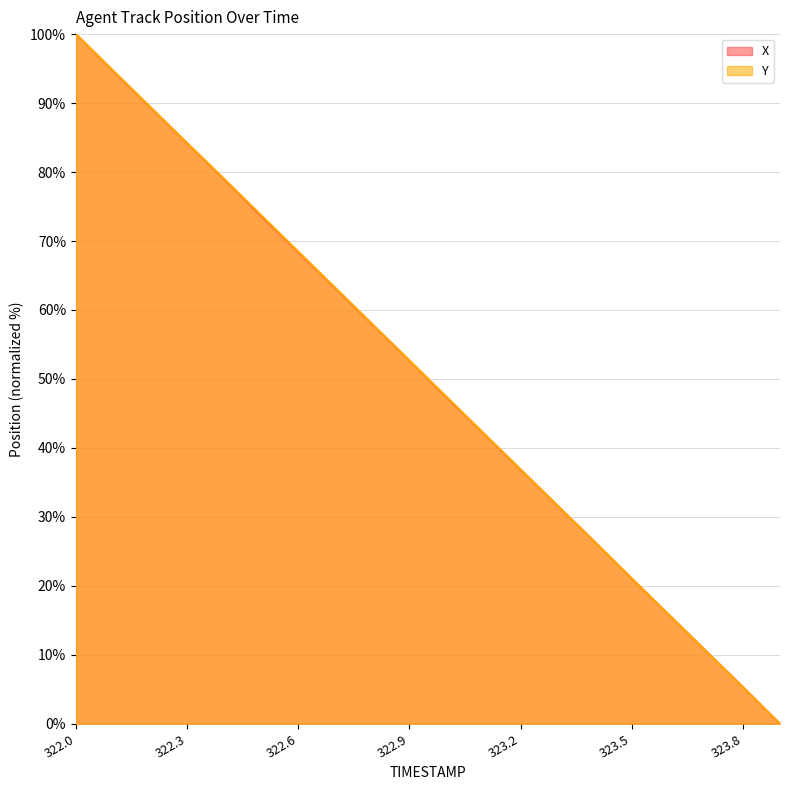

Reading left to right, list all the values displayed in this chart.

X: 100.0	94.7	89.4	84.2	79.0	73.6	68.4	63.1	57.9	52.7	47.3	42.1	36.9	31.6	26.4	21.0	15.8	10.6	5.3	0.0
Y: 100.0	94.7	89.5	84.2	79.0	73.7	68.5	63.2	57.9	52.7	47.4	42.1	36.9	31.6	26.3	21.1	15.8	10.5	5.3	0.0